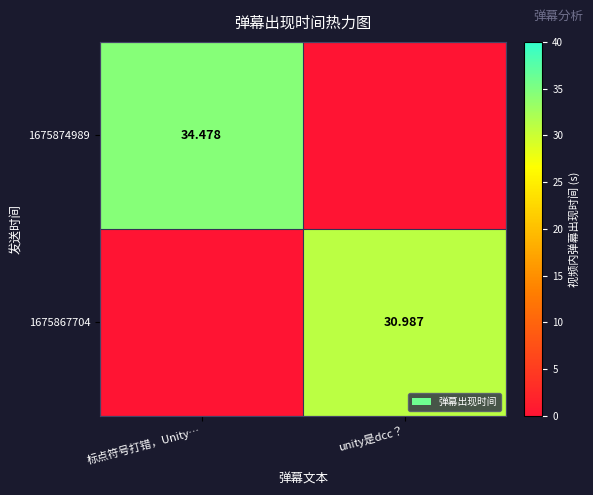

The 1675867704 series shows 12.1 at 标点符号打错，Unity…. True or false?

False